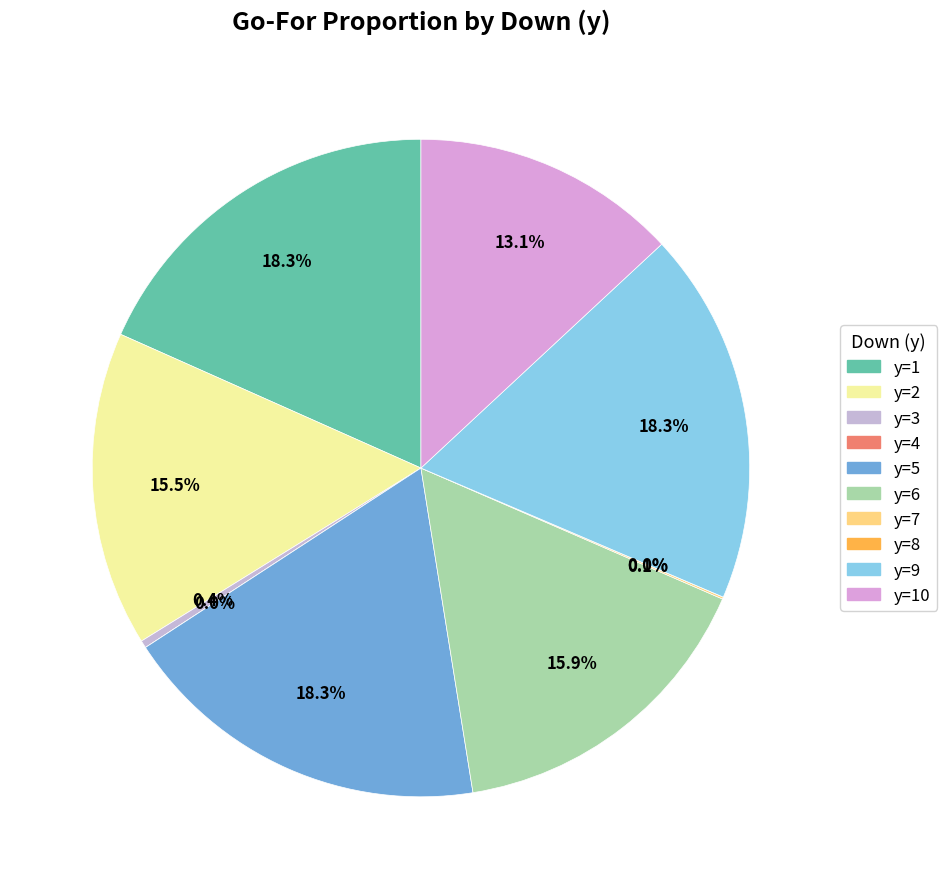

Combined, do y=6 and y=5 account for over 50%?

No